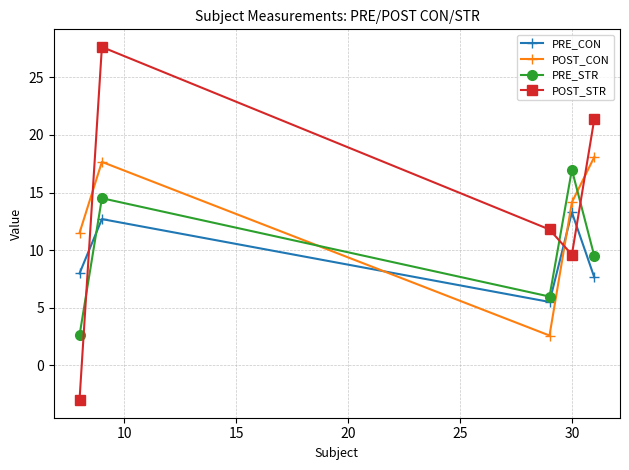

What is the value of the PRE_STR point at the 3rd from the left?

6.0